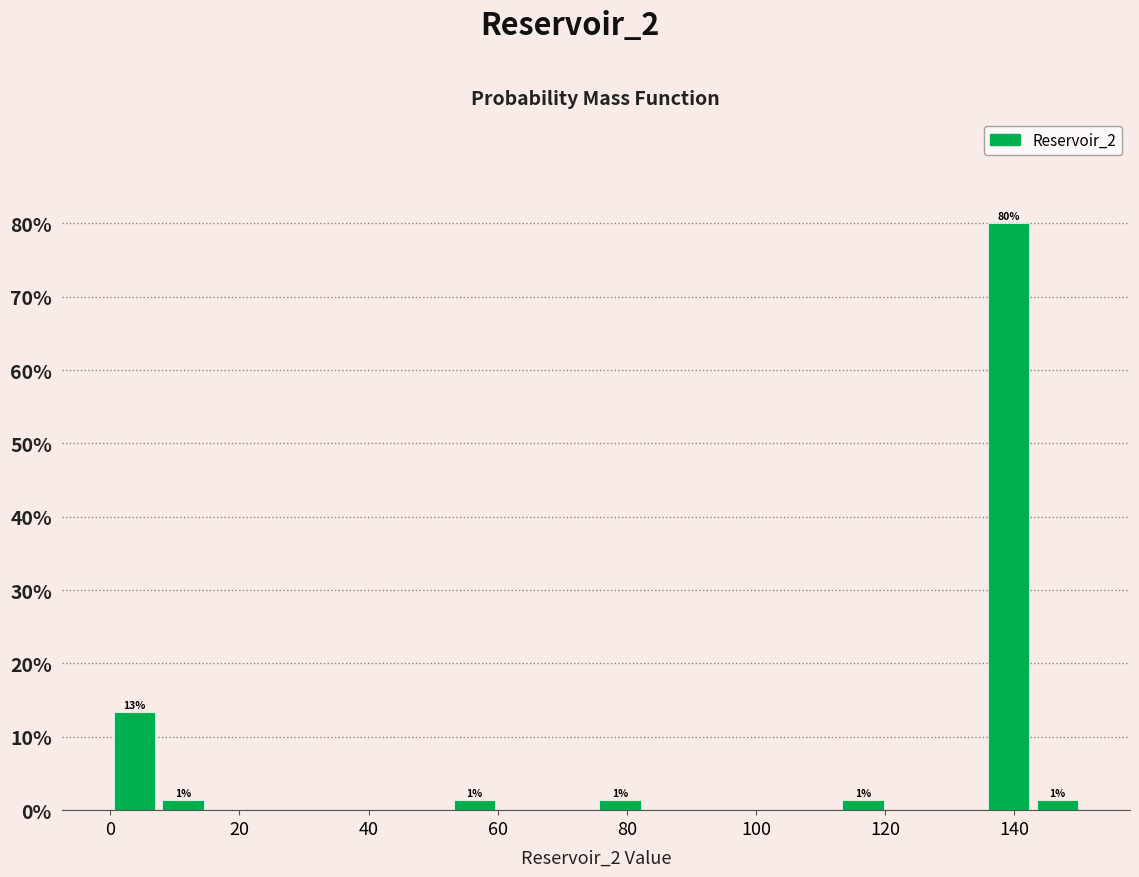

Around what value on the x-axis is the tallest bar? Give the approximate position of its centre, as read against the axis.

140